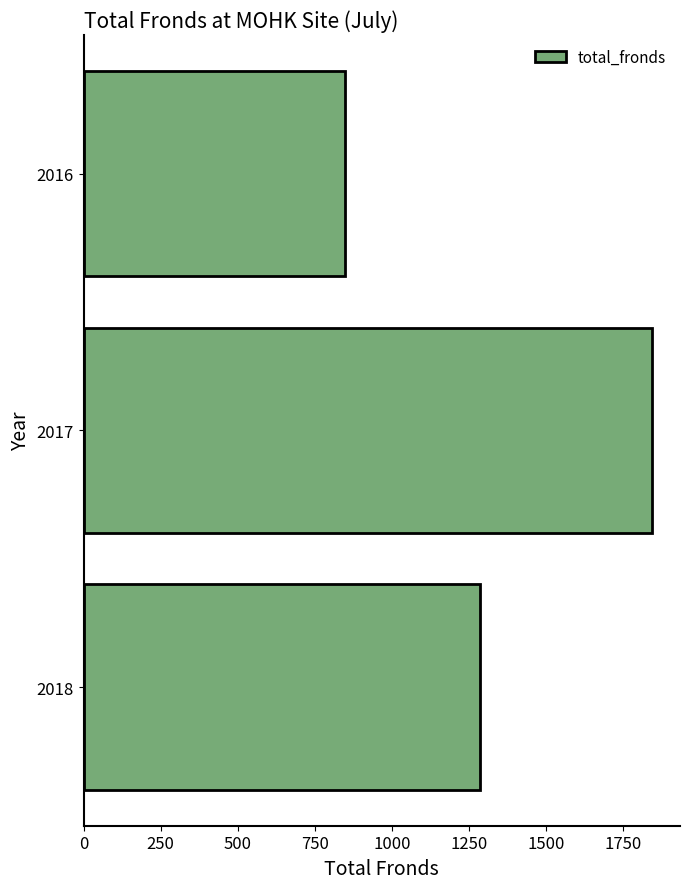

Reading top to bottom, extract all data points from this chart.

2016=849	2017=1842	2018=1287